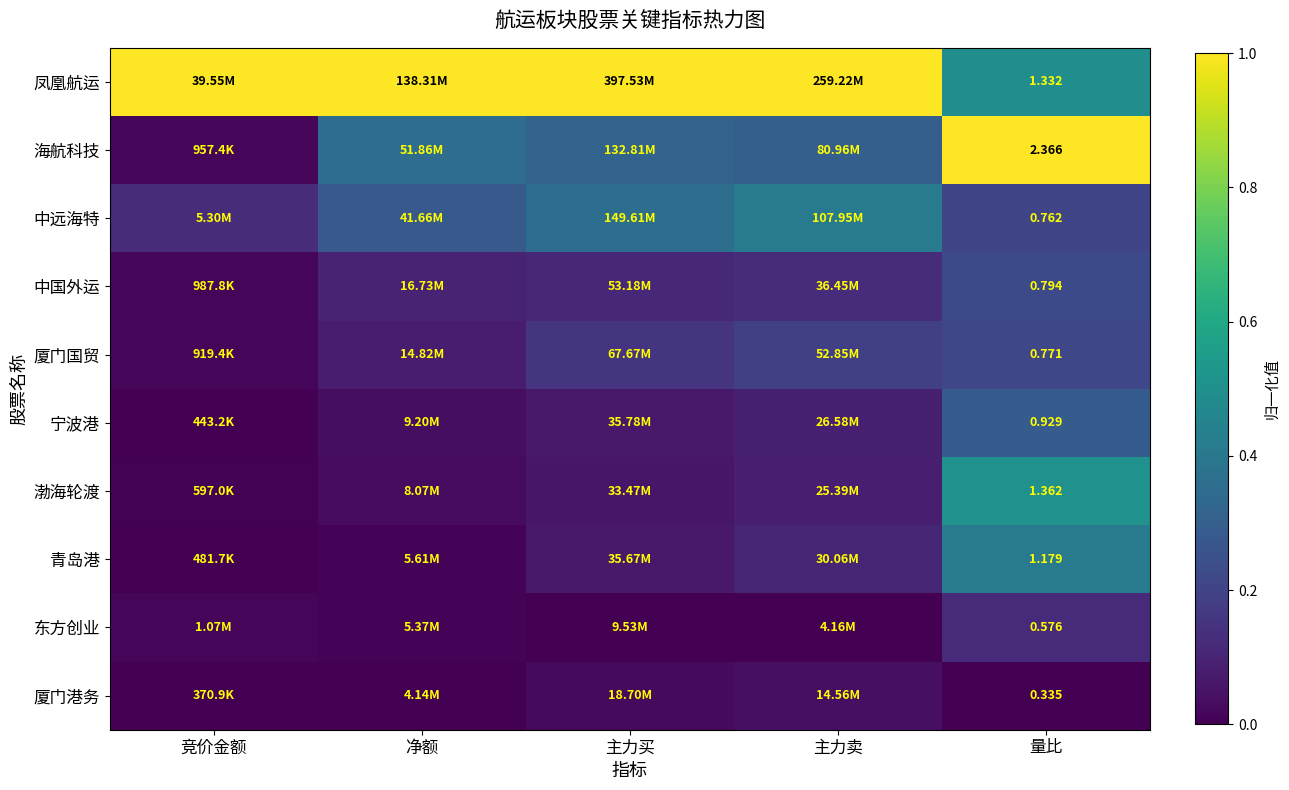

Rank the series at 量比 from highest to lowest value.

海航科技, 渤海轮渡, 凤凰航运, 青岛港, 宁波港, 中国外运, 厦门国贸, 中远海特, 东方创业, 厦门港务